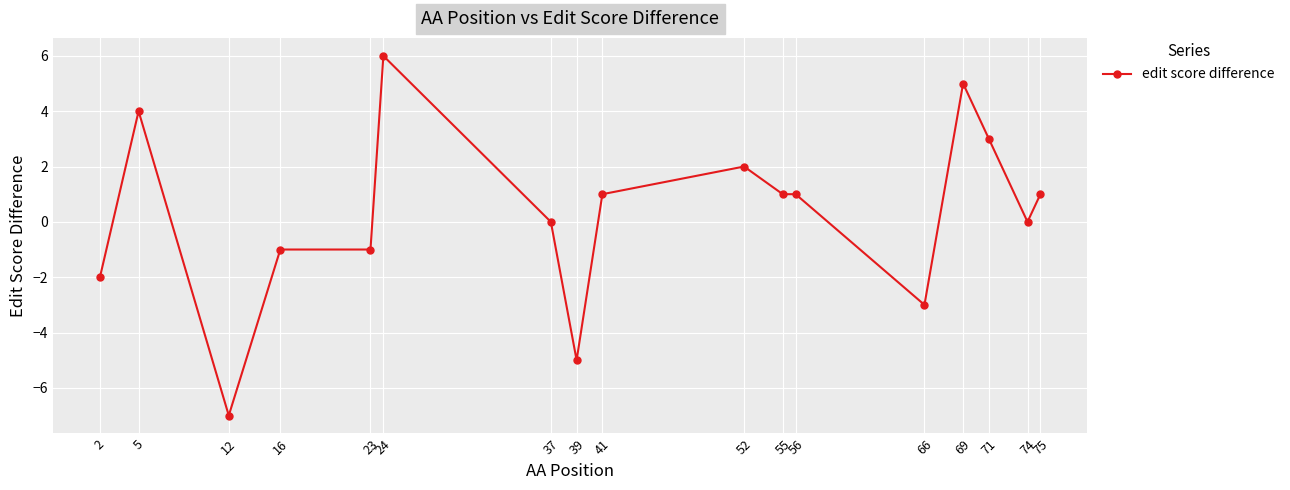

What is the value of the 2nd point from the left?

4